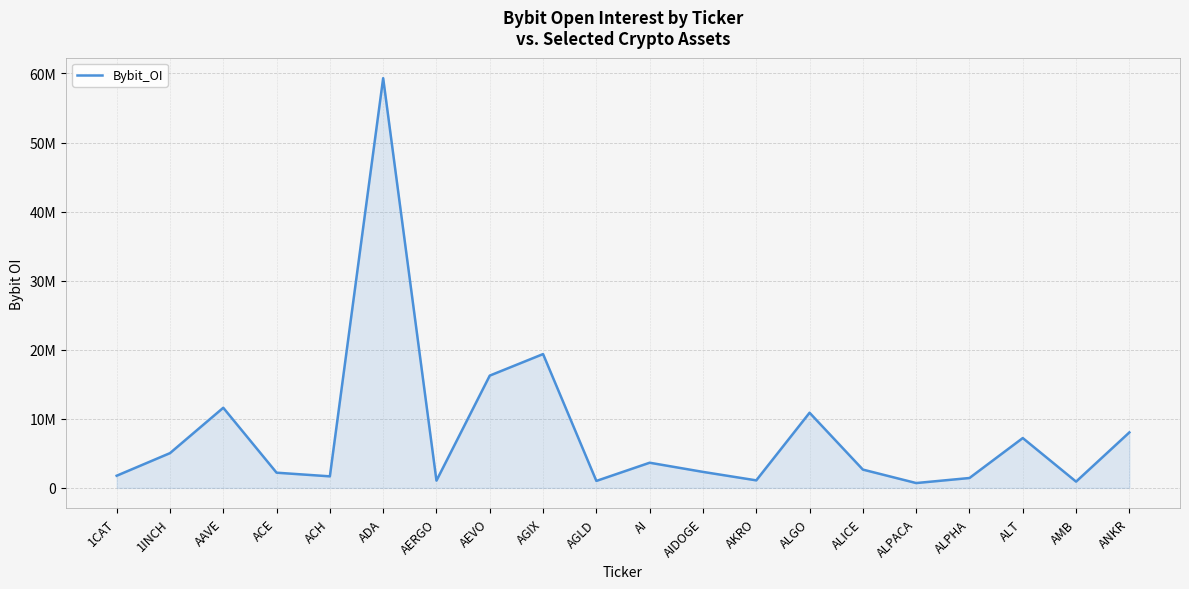

Does the chart display data point markers on the line(s)?

No